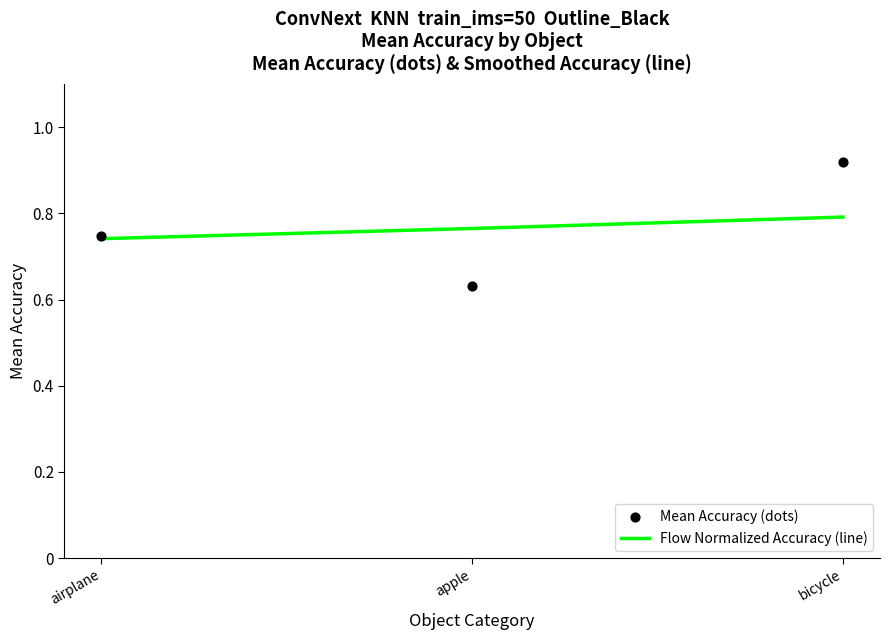

At which category is the sum across all series the highest?

bicycle